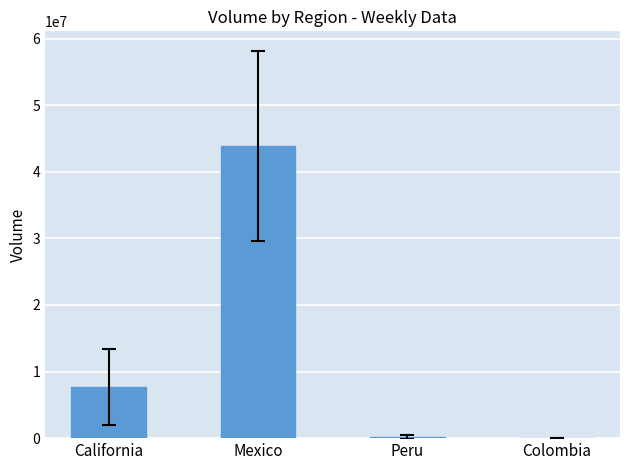

At which label is the value closest to 21963318?

California